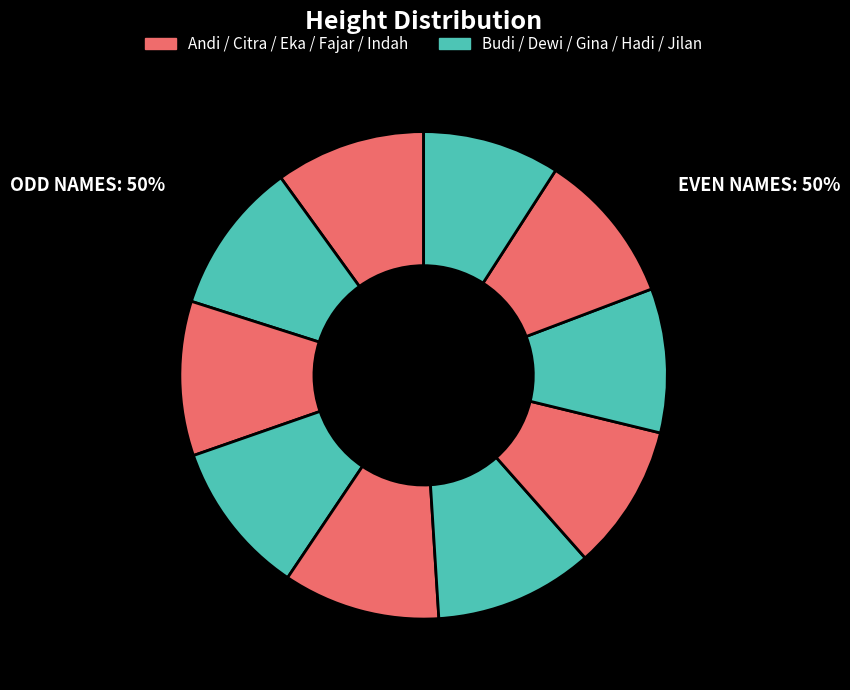

How many slices are in this pie chart?

10